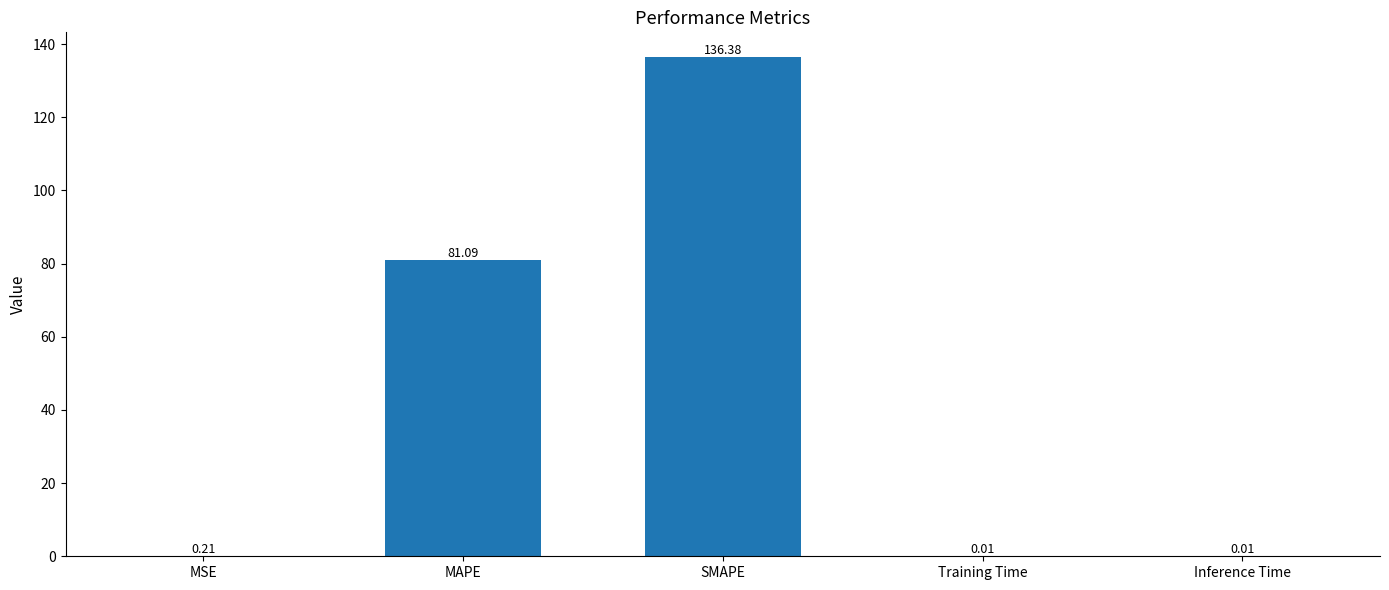

Is it true that the value at MAPE is 19.5?

False